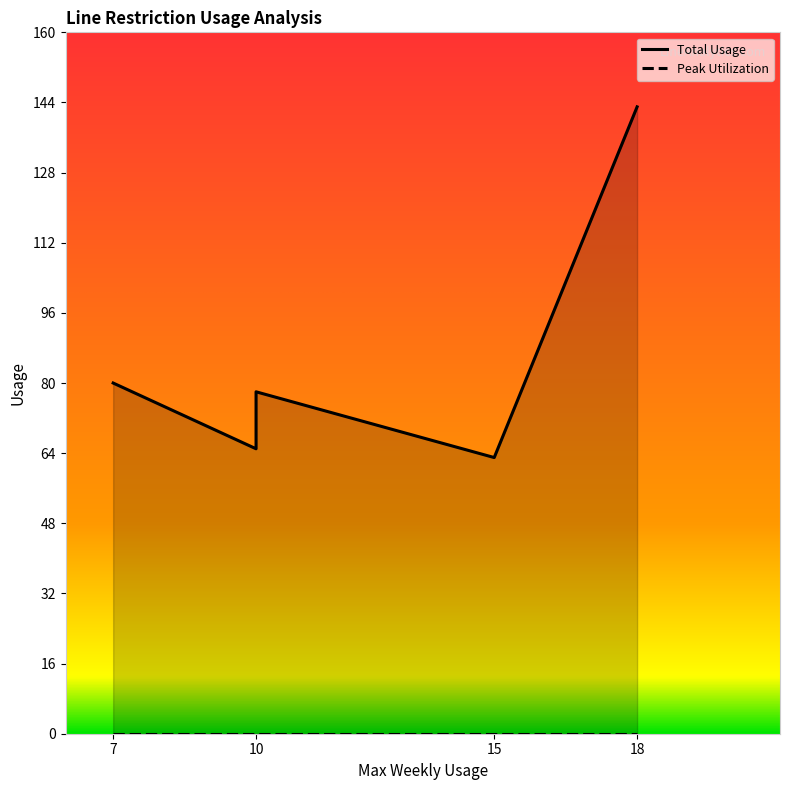

Rank the series by their maximum value, from highest to lowest.

Total Usage, Peak Utilization